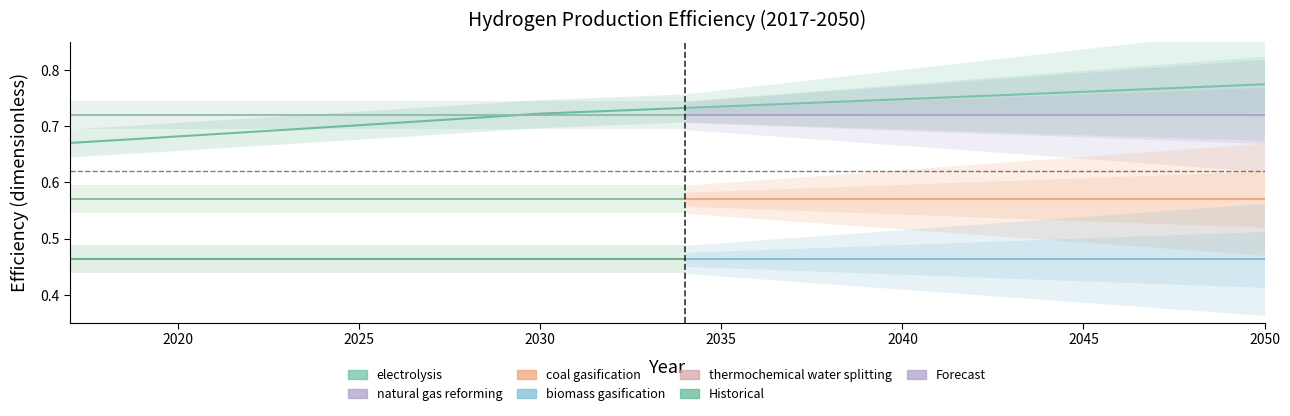

Between 2024 and 2045, which series saw the biggest shift?

electrolysis